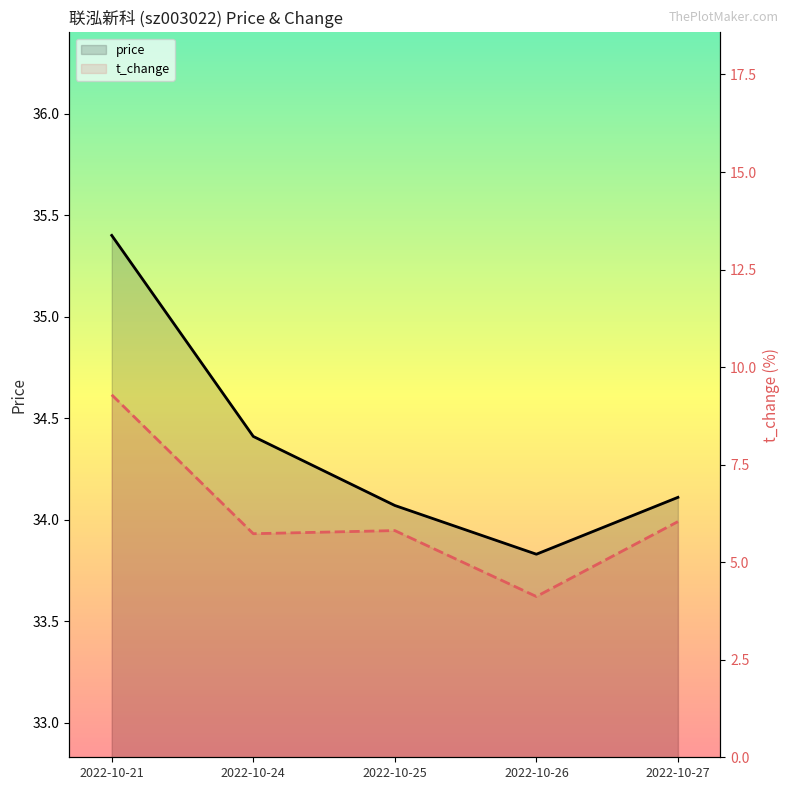

What is the highest value of the price series?

35.4